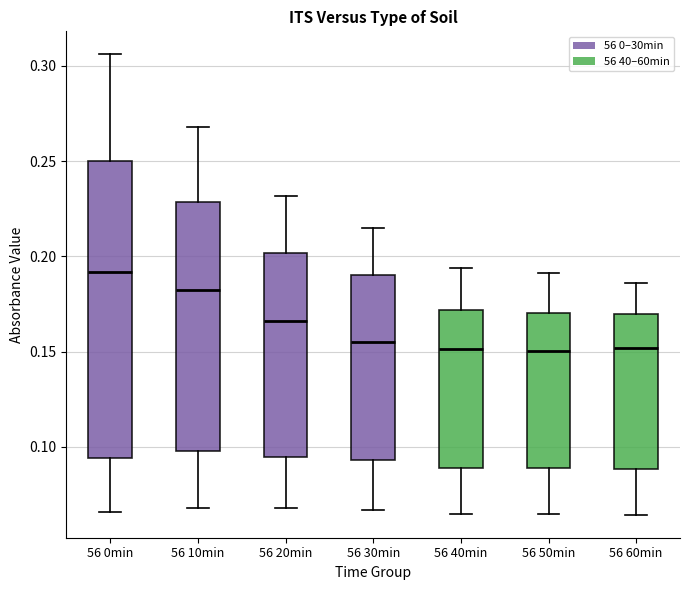

Reading left to right, read every box against the y-axis: the position of its median line, the range the box covers, and the ends of its whiskers. The values are not printed on the chart, so give them approximately, as read against the axis.

56 0min: median 0.190, box 0.095 to 0.250, whiskers 0.065 to 0.305
56 10min: median 0.185, box 0.100 to 0.230, whiskers 0.070 to 0.270
56 20min: median 0.165, box 0.095 to 0.200, whiskers 0.070 to 0.230
56 30min: median 0.155, box 0.095 to 0.190, whiskers 0.065 to 0.215
56 40min: median 0.150, box 0.090 to 0.170, whiskers 0.065 to 0.195
56 50min: median 0.150, box 0.090 to 0.170, whiskers 0.065 to 0.190
56 60min: median 0.150, box 0.090 to 0.170, whiskers 0.065 to 0.185